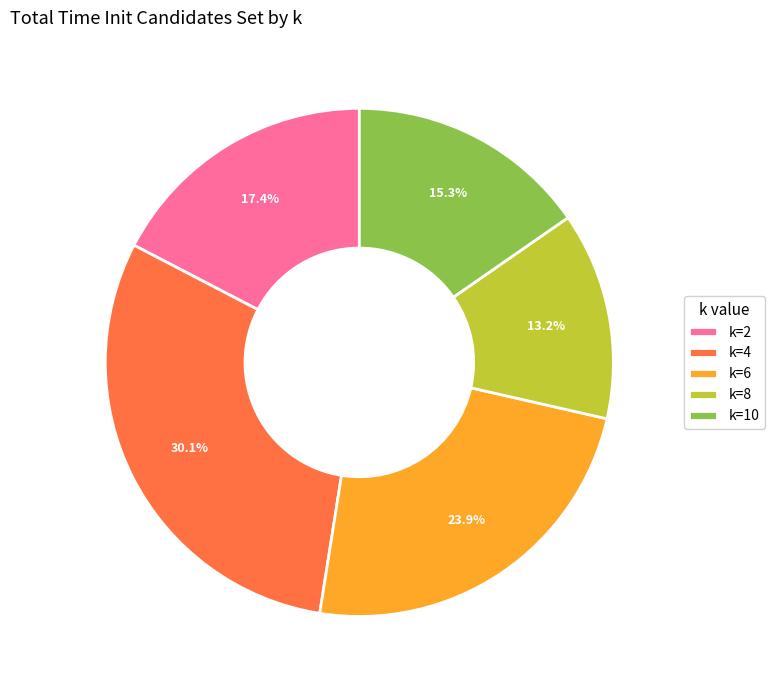

Which slice is the largest?

k=4